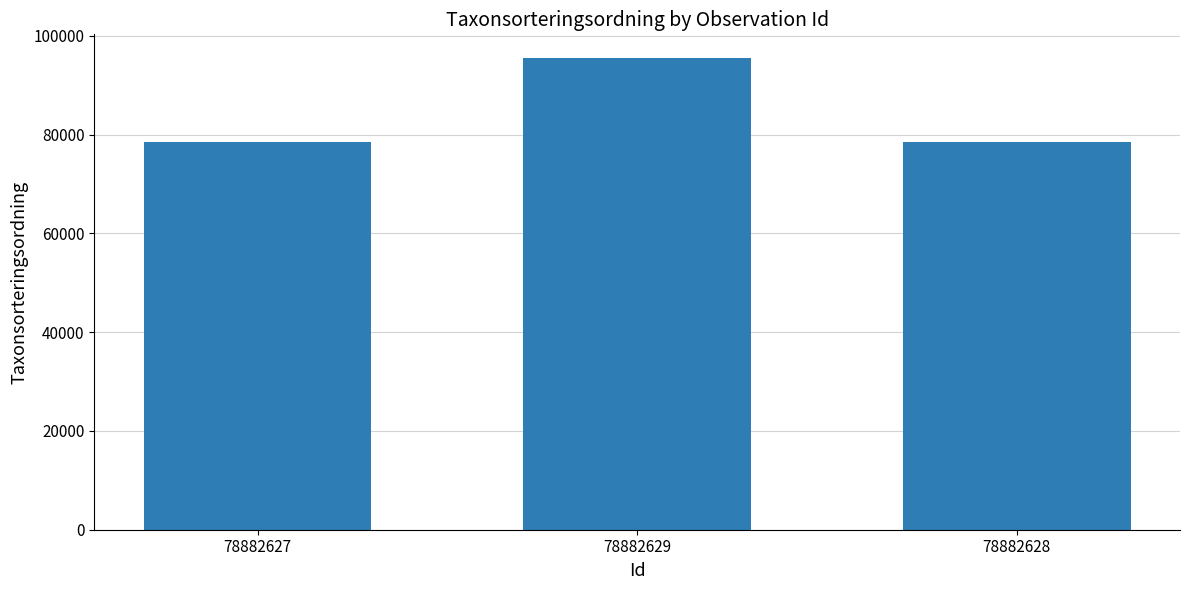

Is it true that the value at 78882628 is 112269?

False